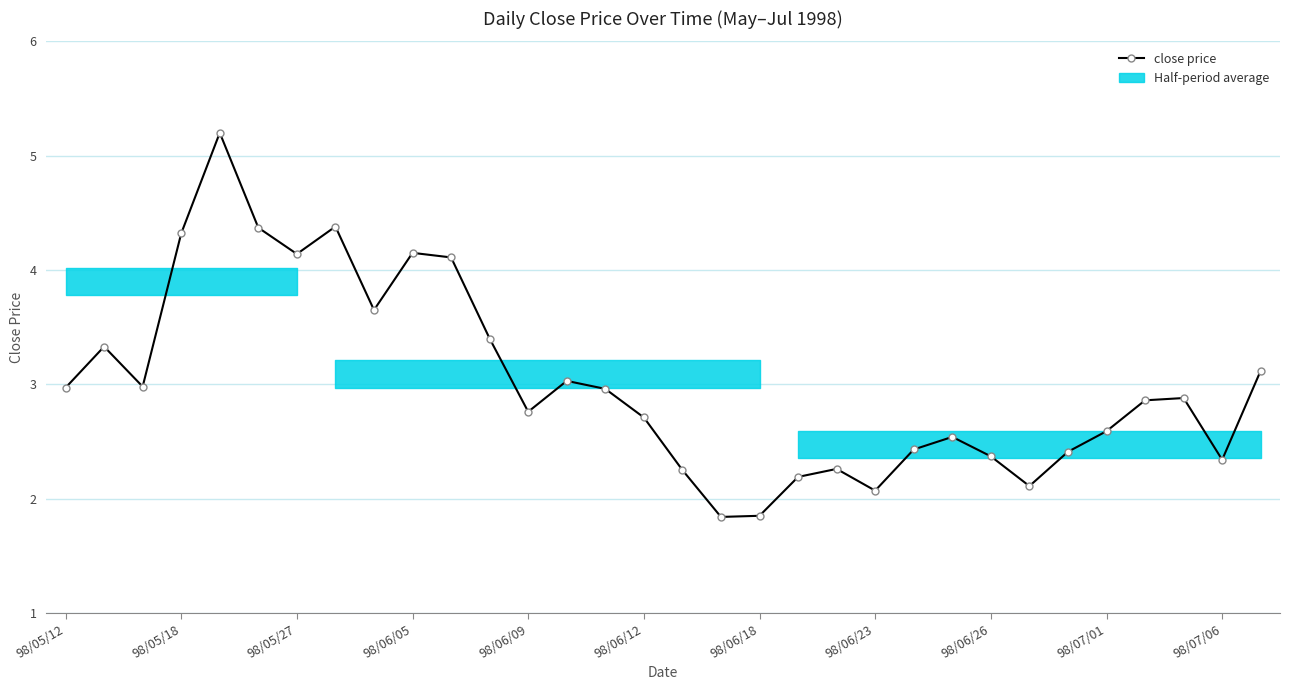

The chart shows a value of 3.2 at 17. True or false?

False